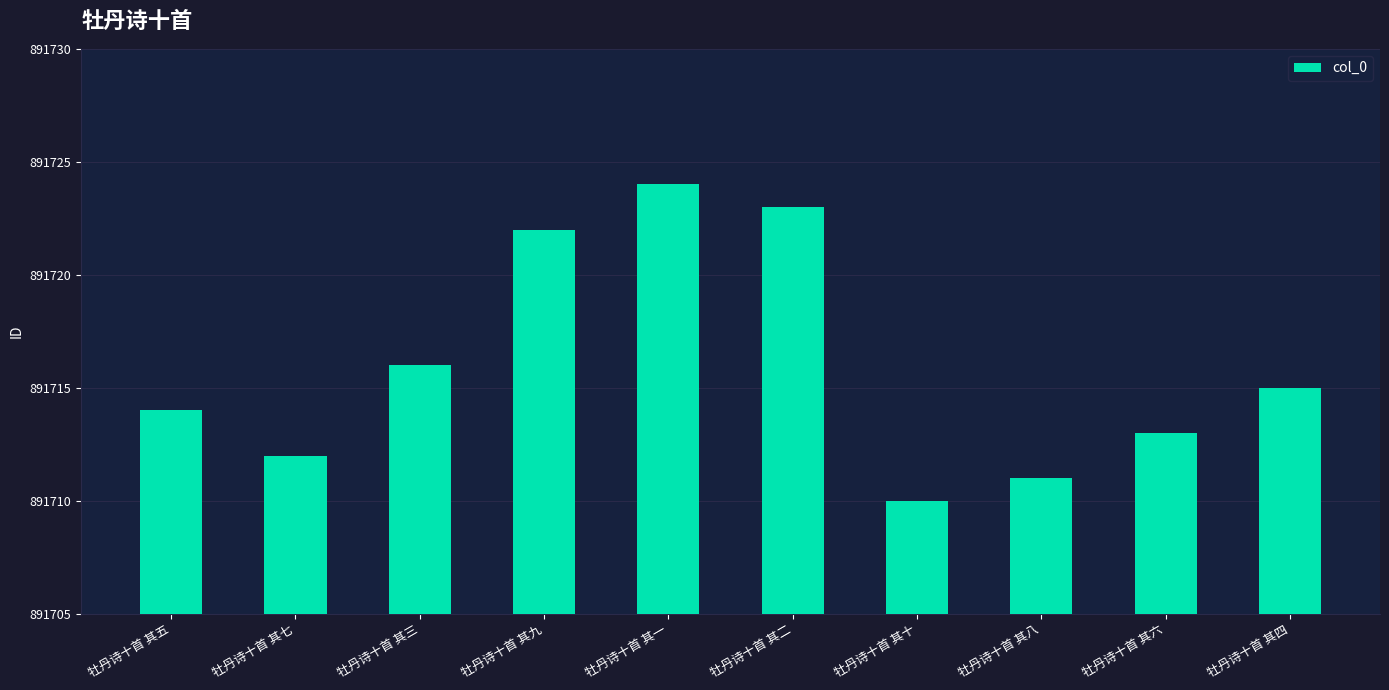

What is the greatest value displayed?

891724